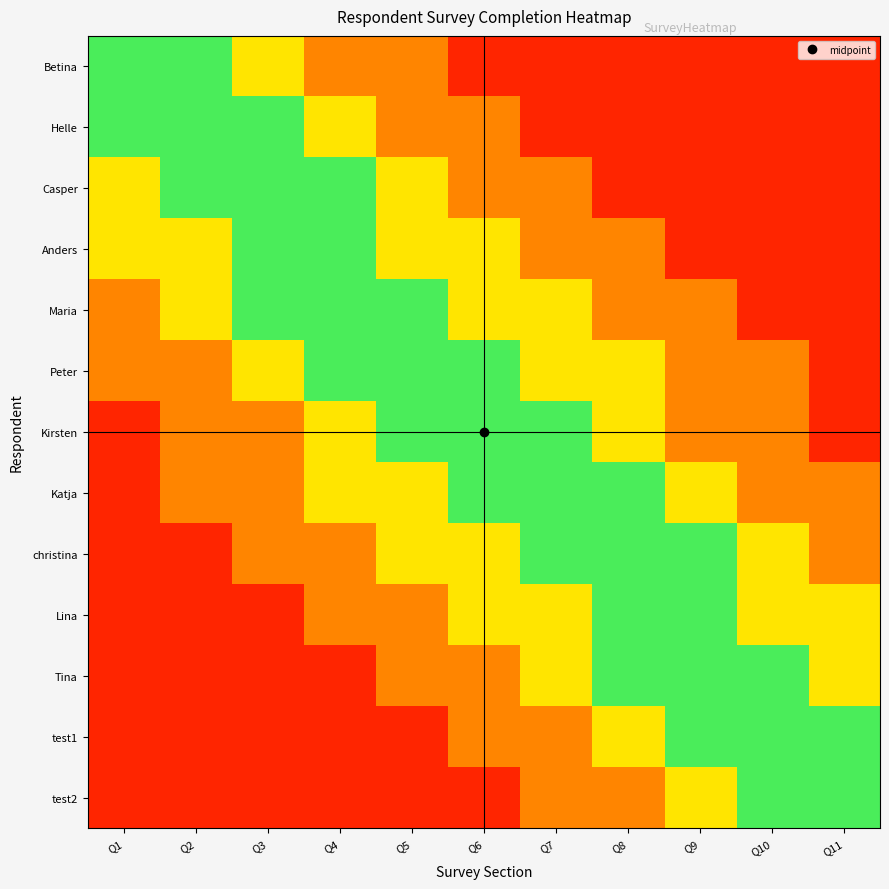

List the series in order of their peak value, lowest first.

Betina, Helle, Casper, Anders, Maria, Peter, Kirsten, Katja, christina, Lina, Tina, test1, test2